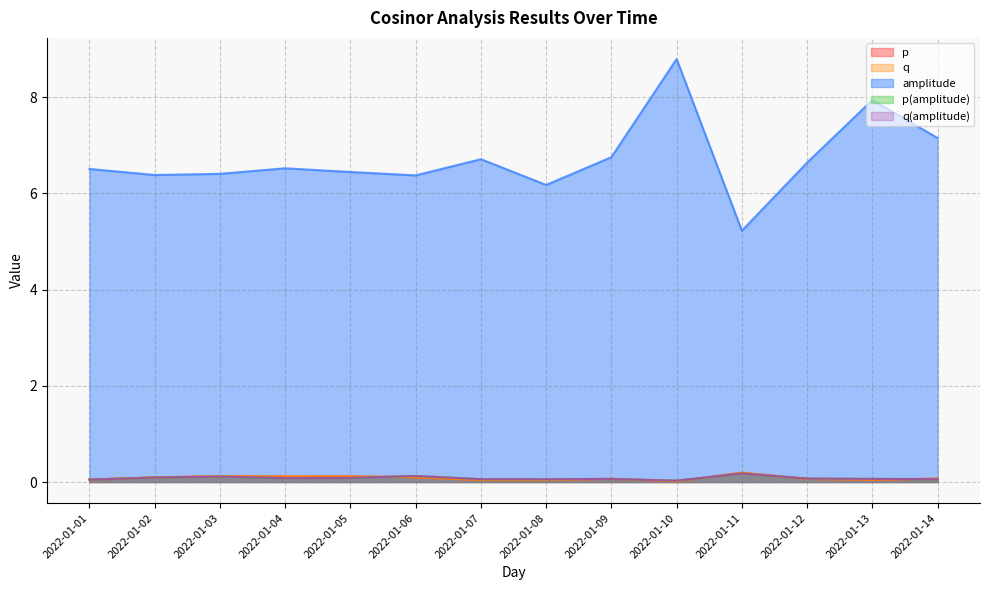

Reading left to right, list all the values displayed in this chart.

p: 2022-01-01=0.1	2022-01-02=0.1	2022-01-03=0.1	2022-01-04=0.1	2022-01-05=0.1	2022-01-06=0.1	2022-01-07=0.0	2022-01-08=0.0	2022-01-09=0.1	2022-01-10=0.0	2022-01-11=0.2	2022-01-12=0.1	2022-01-13=0.0	2022-01-14=0.1
q: 2022-01-01=0.1	2022-01-02=0.1	2022-01-03=0.1	2022-01-04=0.1	2022-01-05=0.1	2022-01-06=0.1	2022-01-07=0.0	2022-01-08=0.0	2022-01-09=0.1	2022-01-10=0.0	2022-01-11=0.2	2022-01-12=0.1	2022-01-13=0.0	2022-01-14=0.1
amplitude: 2022-01-01=6.5	2022-01-02=6.4	2022-01-03=6.4	2022-01-04=6.5	2022-01-05=6.4	2022-01-06=6.4	2022-01-07=6.7	2022-01-08=6.2	2022-01-09=6.8	2022-01-10=8.8	2022-01-11=5.2	2022-01-12=6.6	2022-01-13=7.9	2022-01-14=7.1
p(amplitude): 2022-01-01=0.0	2022-01-02=0.1	2022-01-03=0.1	2022-01-04=0.1	2022-01-05=0.1	2022-01-06=0.1	2022-01-07=0.1	2022-01-08=0.1	2022-01-09=0.1	2022-01-10=0.0	2022-01-11=0.2	2022-01-12=0.1	2022-01-13=0.1	2022-01-14=0.1
q(amplitude): 2022-01-01=0.0	2022-01-02=0.1	2022-01-03=0.1	2022-01-04=0.1	2022-01-05=0.1	2022-01-06=0.1	2022-01-07=0.1	2022-01-08=0.1	2022-01-09=0.1	2022-01-10=0.0	2022-01-11=0.2	2022-01-12=0.1	2022-01-13=0.1	2022-01-14=0.1